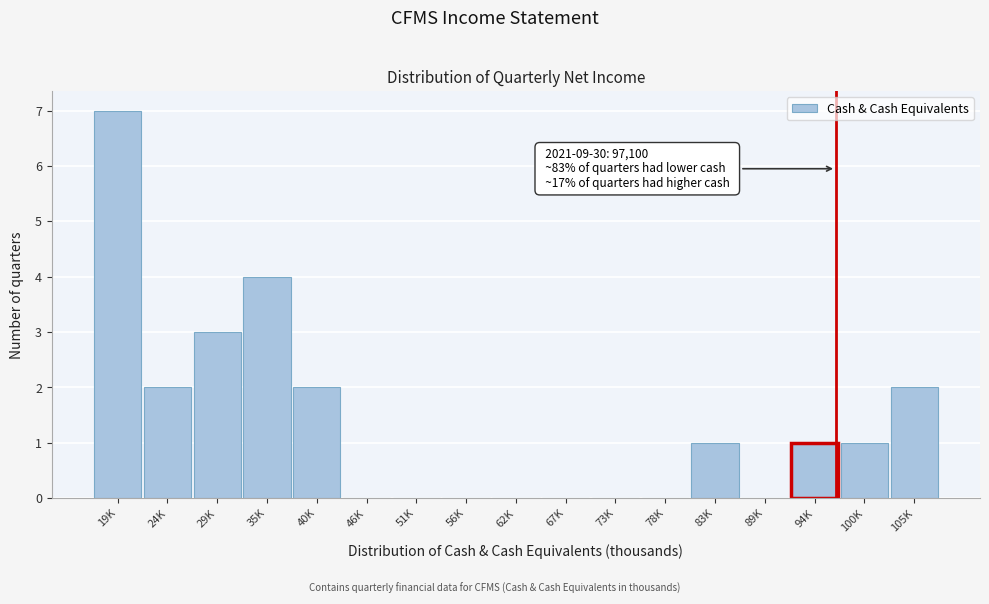

Reading left to right, extract all data points from this chart.

19K=7	24K=2	29K=3	35K=4	40K=2	46K=0	51K=0	56K=0	62K=0	67K=0	73K=0	78K=0	83K=1	89K=0	94K=1	100K=1	105K=2